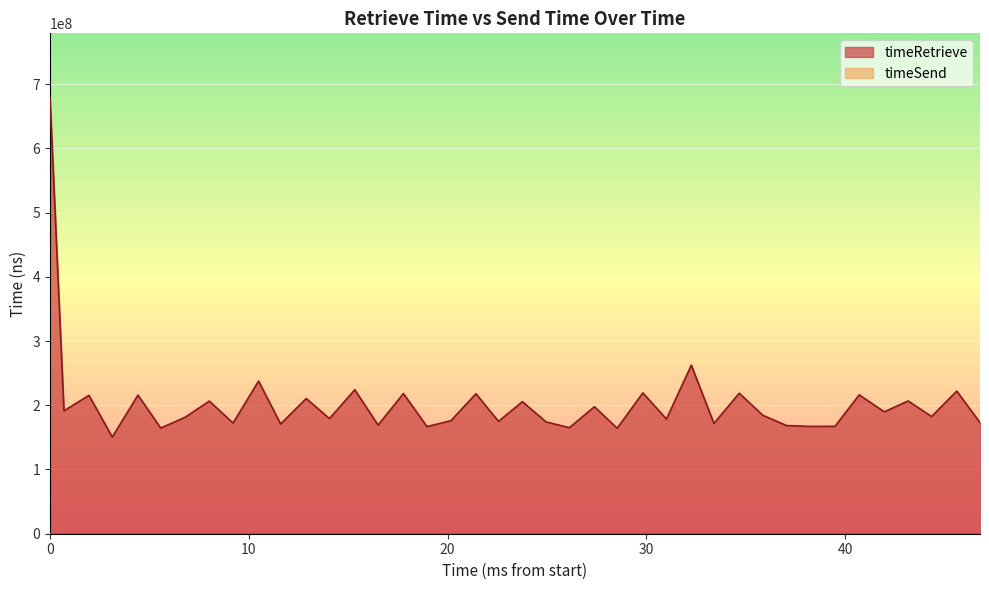

How many values are below 184441031?

20